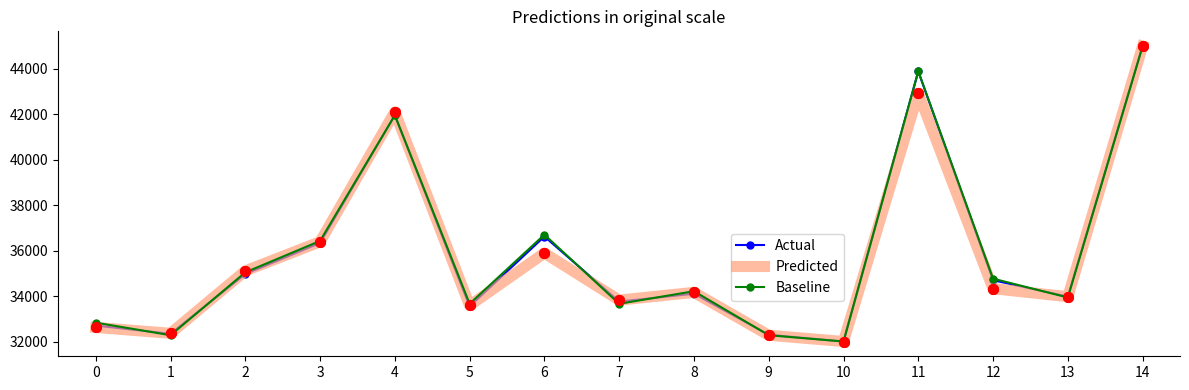

Is it true that Actual equals 43859.6 at 1?

False